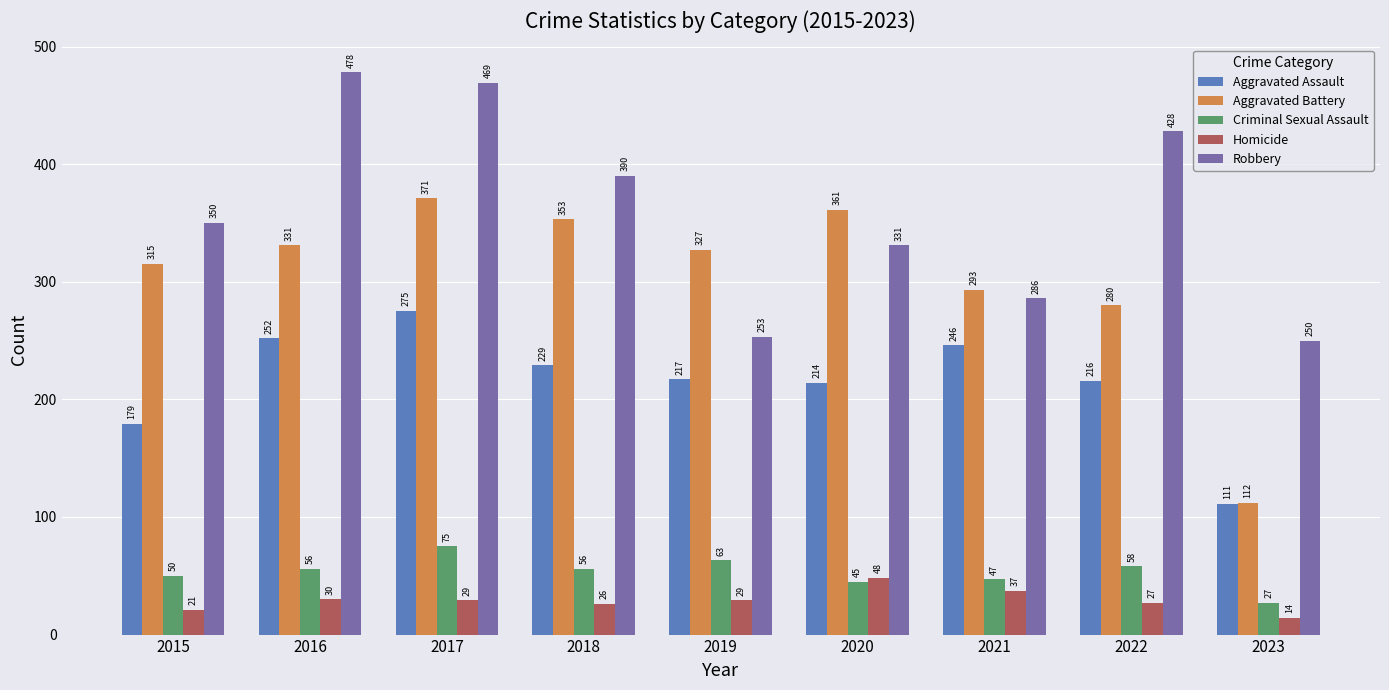

What is the highest value of the Robbery series?

478